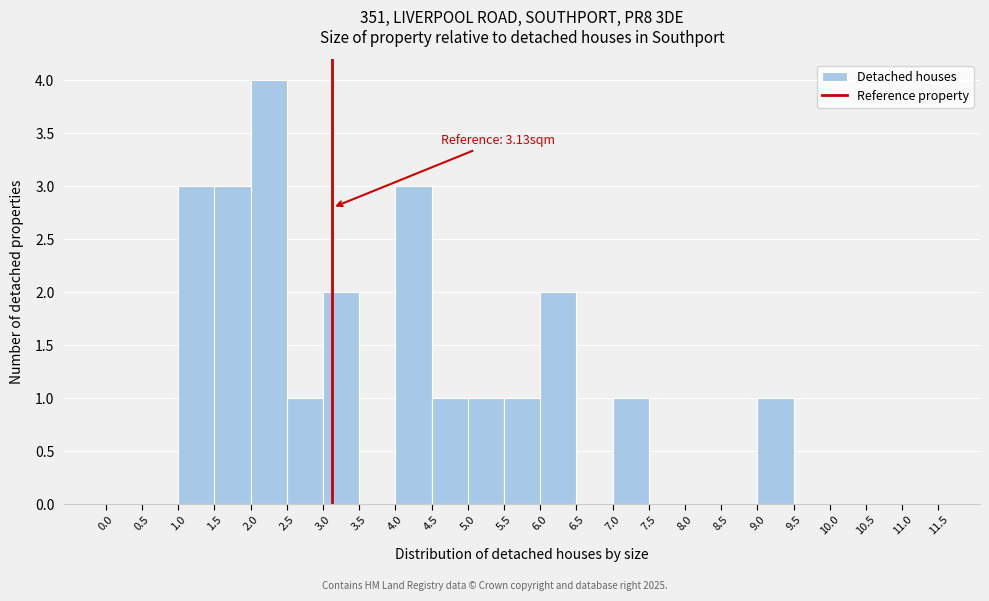

Over which range of the x-axis is the bar tallest?

2.0 to 2.5